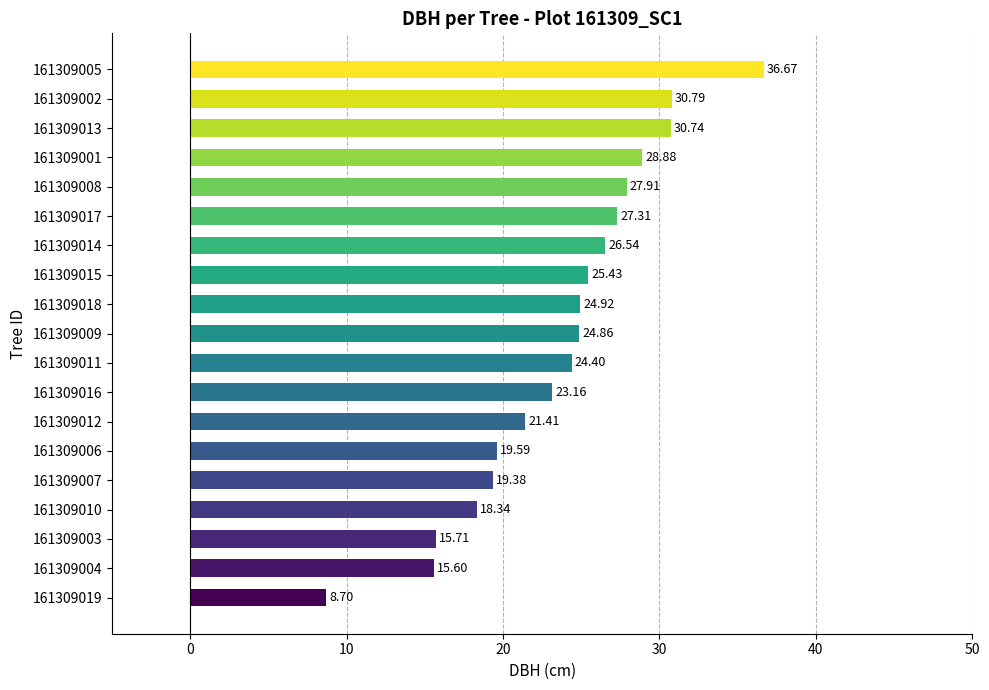

Which has a higher value, 161309014 or 161309007?

161309014